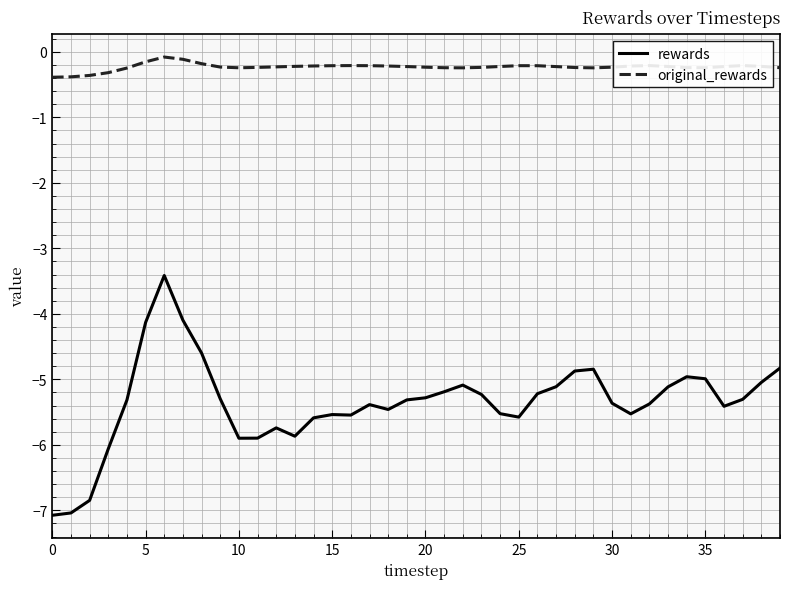

Count the number of data series in this chart.

2